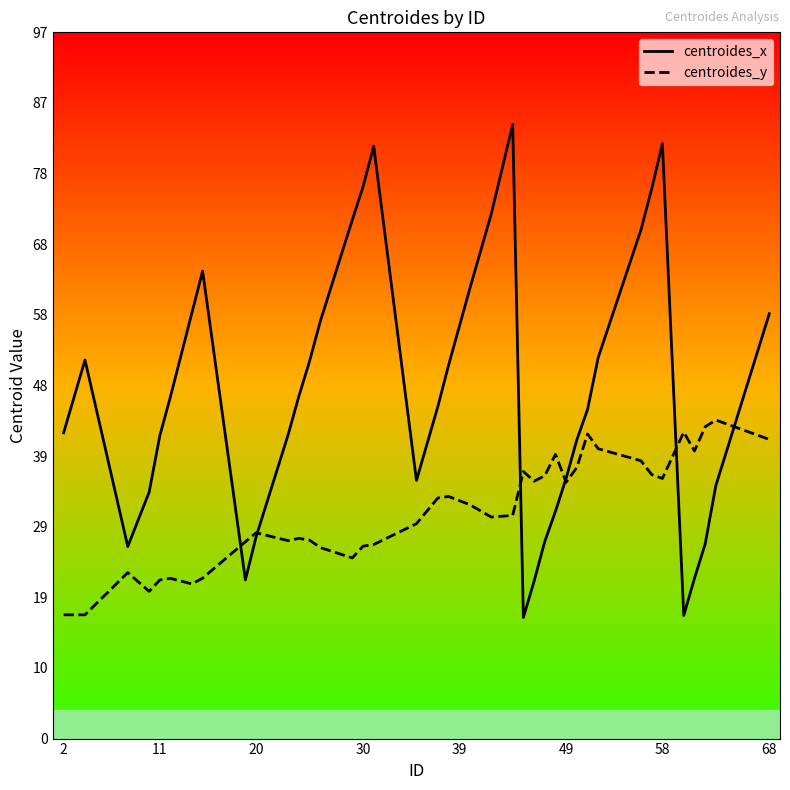

List the series in order of their peak value, lowest first.

centroides_y, centroides_x